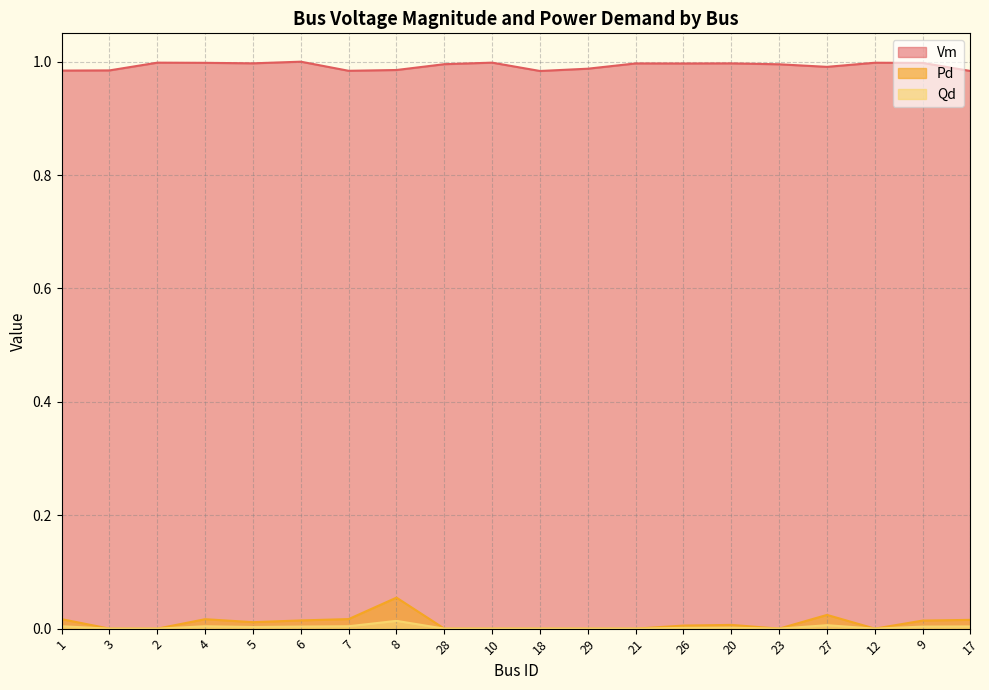

True or false: Pd and Qd intersect in this chart.

False